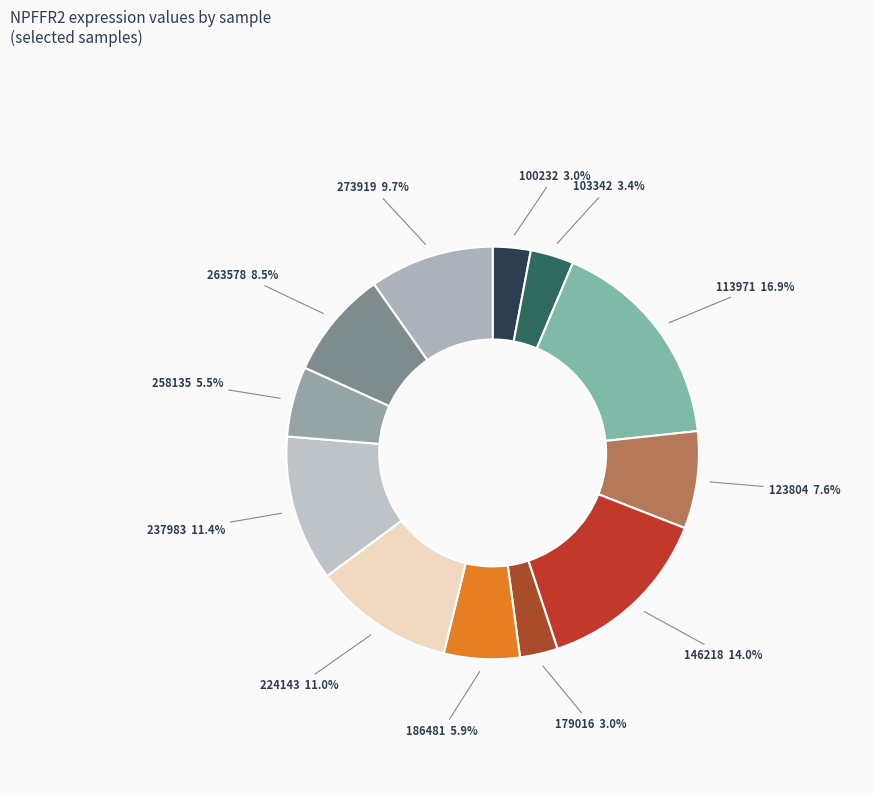

Count the number of slices in the pie.

12